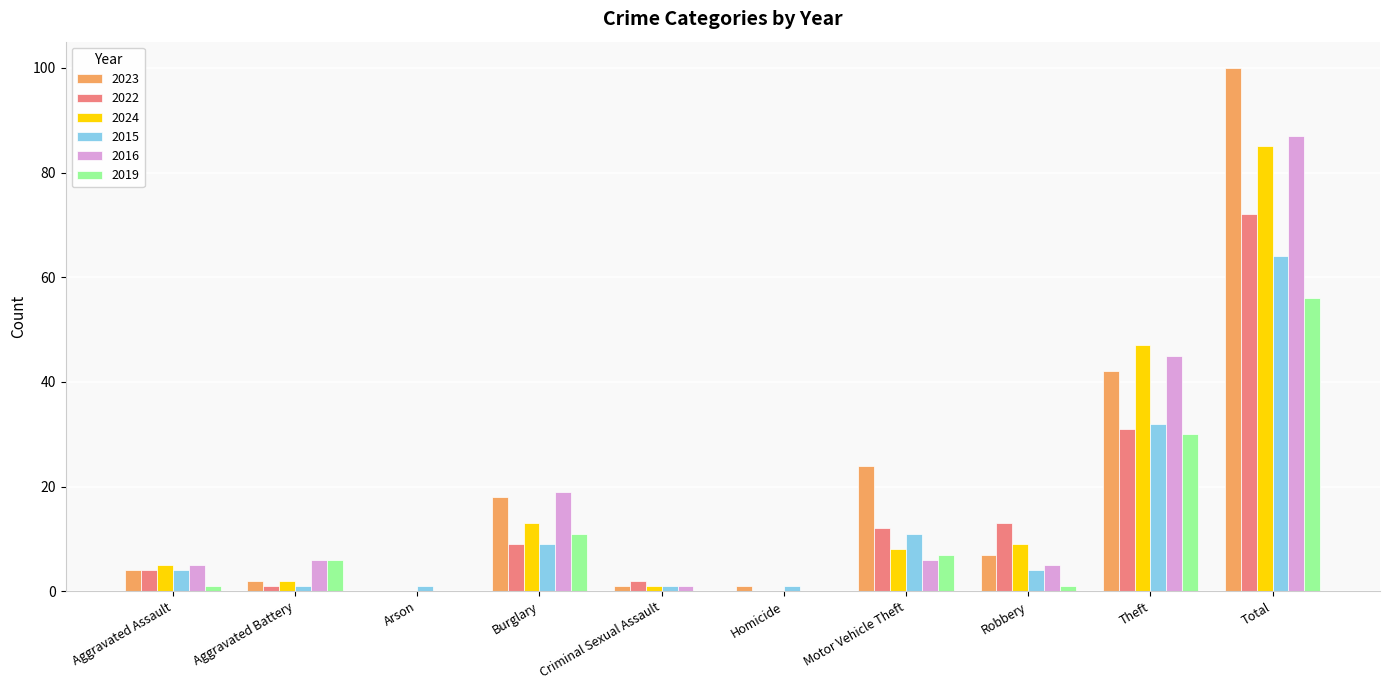

Reading left to right, transcribe all the data shown in this chart.

2023: 4	2	0	18	1	1	24	7	42	100
2022: 4	1	0	9	2	0	12	13	31	72
2024: 5	2	0	13	1	0	8	9	47	85
2015: 4	1	1	9	1	1	11	4	32	64
2016: 5	6	0	19	1	0	6	5	45	87
2019: 1	6	0	11	0	0	7	1	30	56